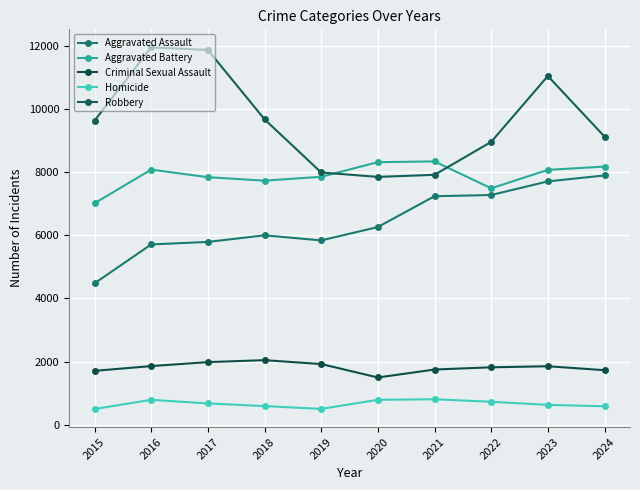

What is the sum of the Robbery values at 2023 and 2017?

22933